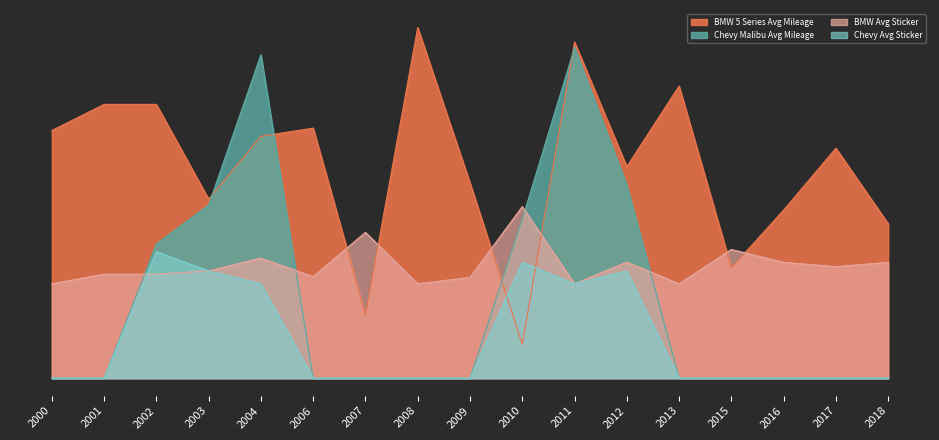

Which series has the widest spread of values?

Chevy Malibu Avg Mileage